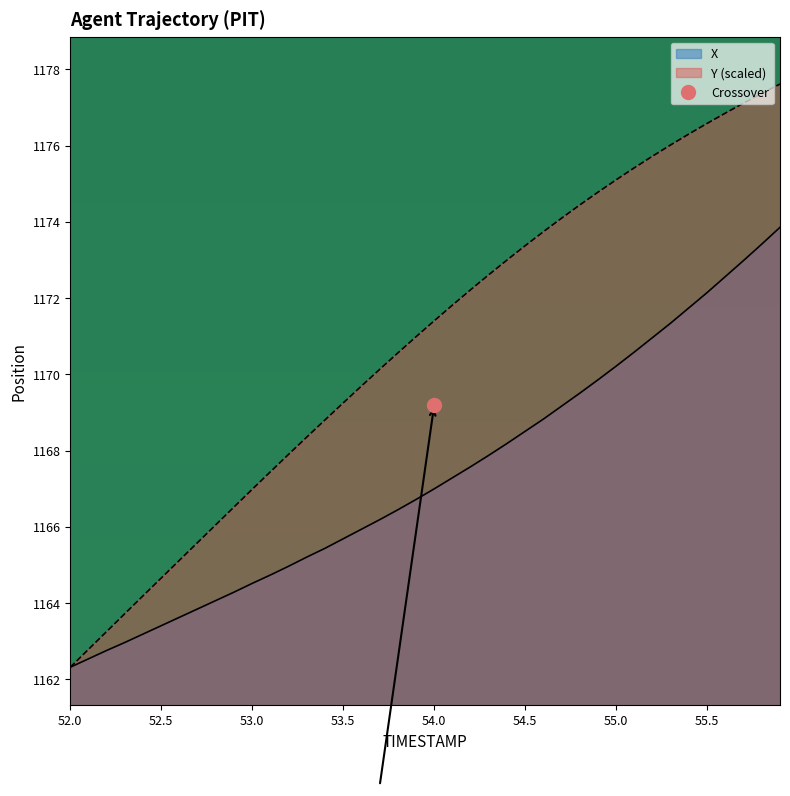

Is it true that X equals 715.3 at 52.6?

False